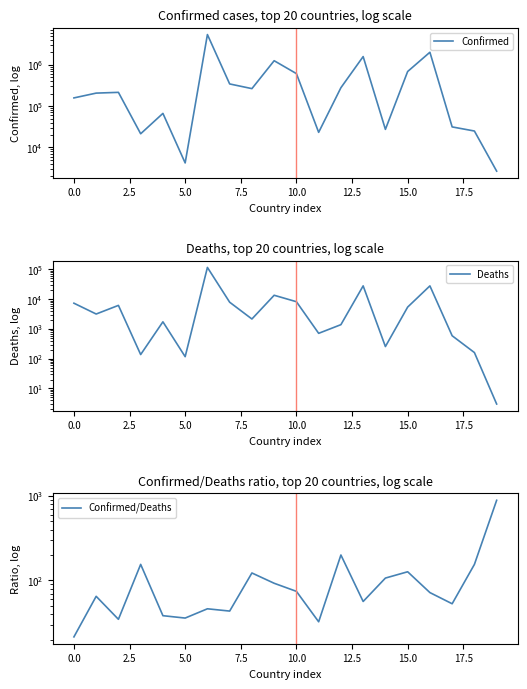

Between 11 and 18, which series saw the biggest shift?

Confirmed